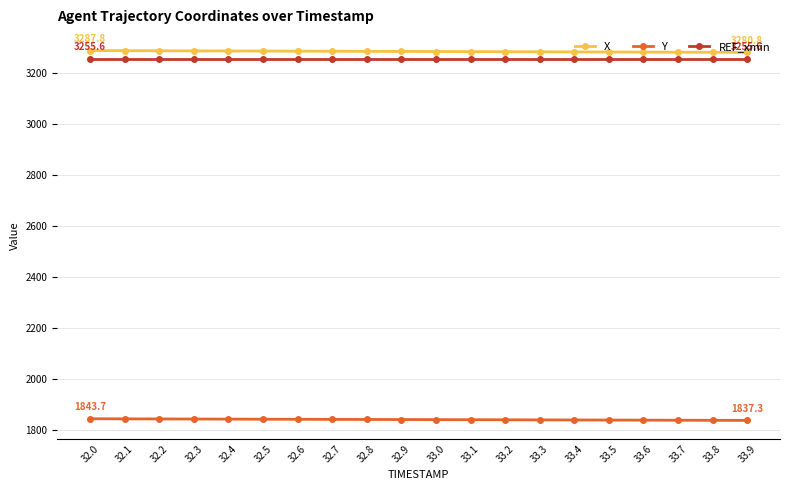

What is the maximum value for REF_xmin?

3255.6